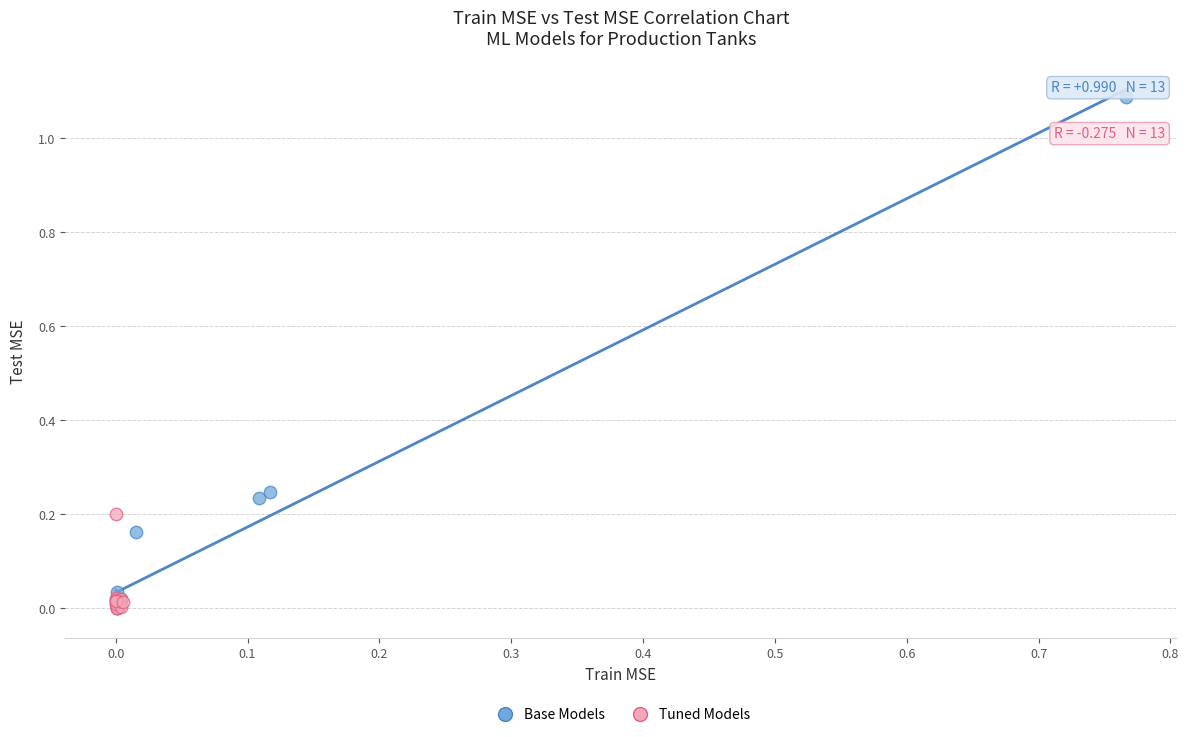

Which series has the largest Y range (max minus min)?

Base Models